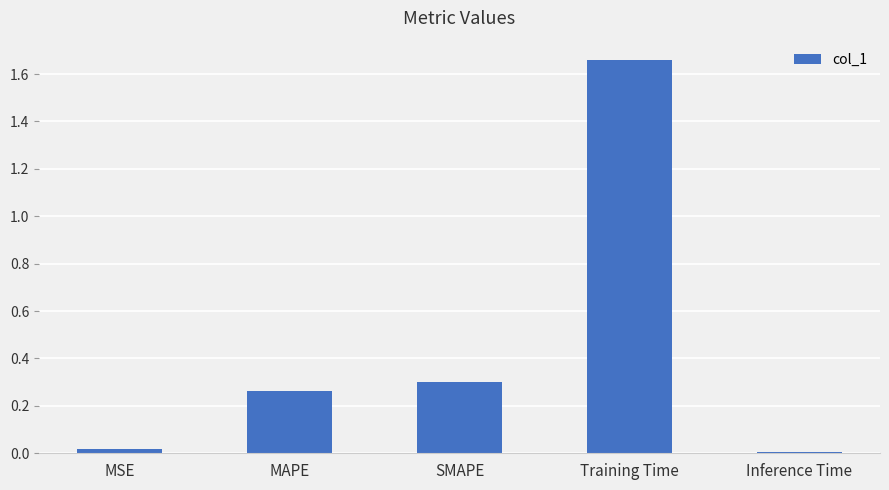

What is the ratio of the value at MAPE to the value at Training Time?

0.2